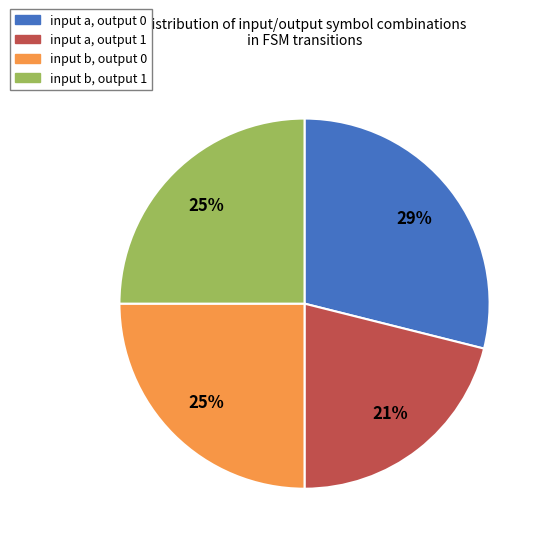

Which slice is the smallest?

input a, output 1